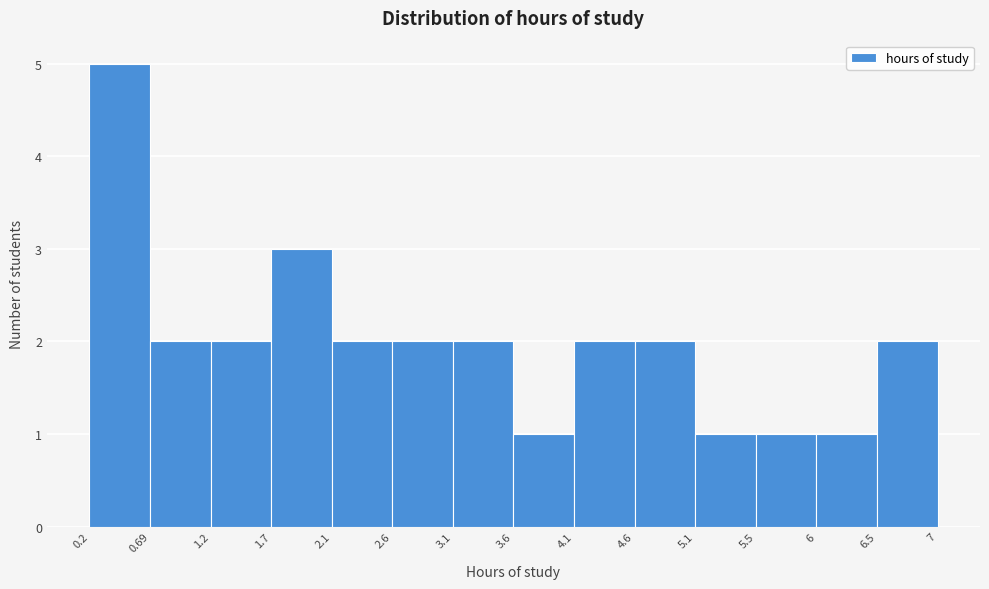

Reading left to right, list every bar in this chart as the range it spans on the x-axis followed by its height. The values are not printed on the chart, so give them approximately, as read against the axis.

0.2 to 0.69: 5
0.69 to 1.2: 2
1.2 to 1.7: 2
1.7 to 2.1: 3
2.1 to 2.6: 2
2.6 to 3.1: 2
3.1 to 3.6: 2
3.6 to 4.1: 1
4.1 to 4.6: 2
4.6 to 5.1: 2
5.1 to 5.5: 1
5.5 to 6: 1
6 to 6.5: 1
6.5 to 7: 2